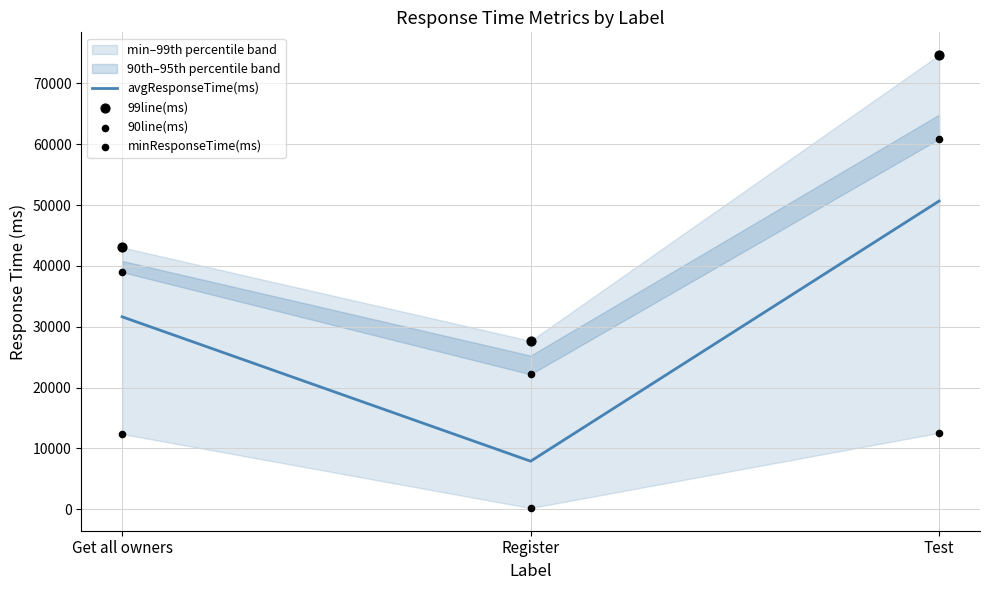

Which series has the largest total across all categories?

99line(ms)